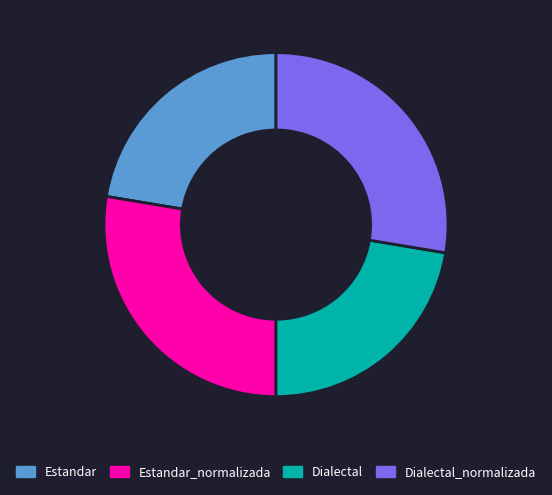

How many slices are in this pie chart?

4